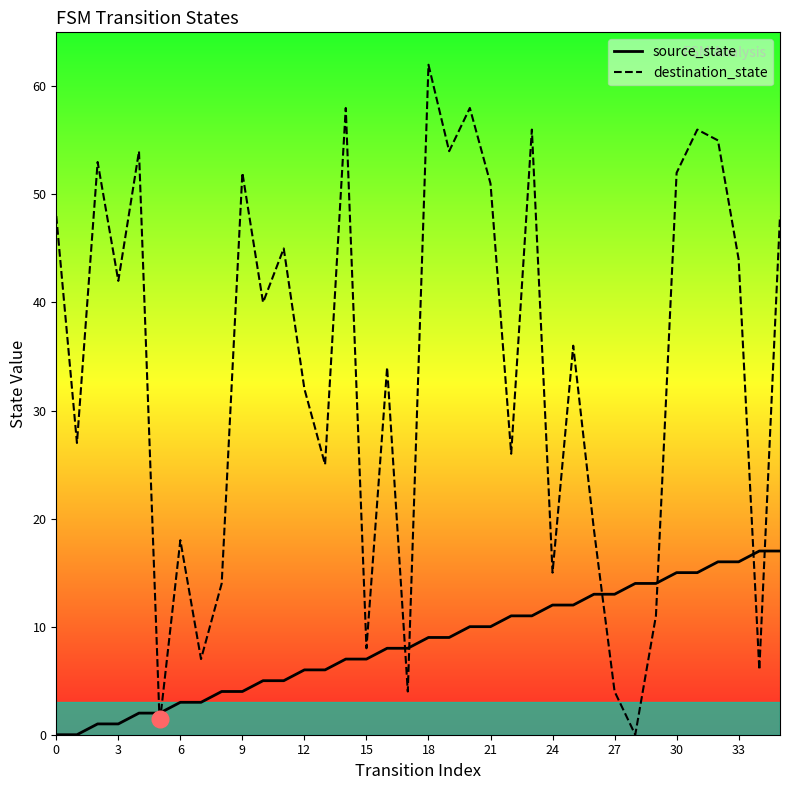

Reading right to left, list all the values displayed in this chart.

source_state: 17	17	16	16	15	15	14	14	13	13	12	12	11	11	10	10	9	9	8	8	7	7	6	6	5	5	4	4	3	3	2	2	1	1	0	0
destination_state: 48	6	44	55	56	52	11	0	4	19	36	15	56	26	51	58	54	62	4	34	8	58	25	32	45	40	52	14	7	18	1	54	42	53	27	48